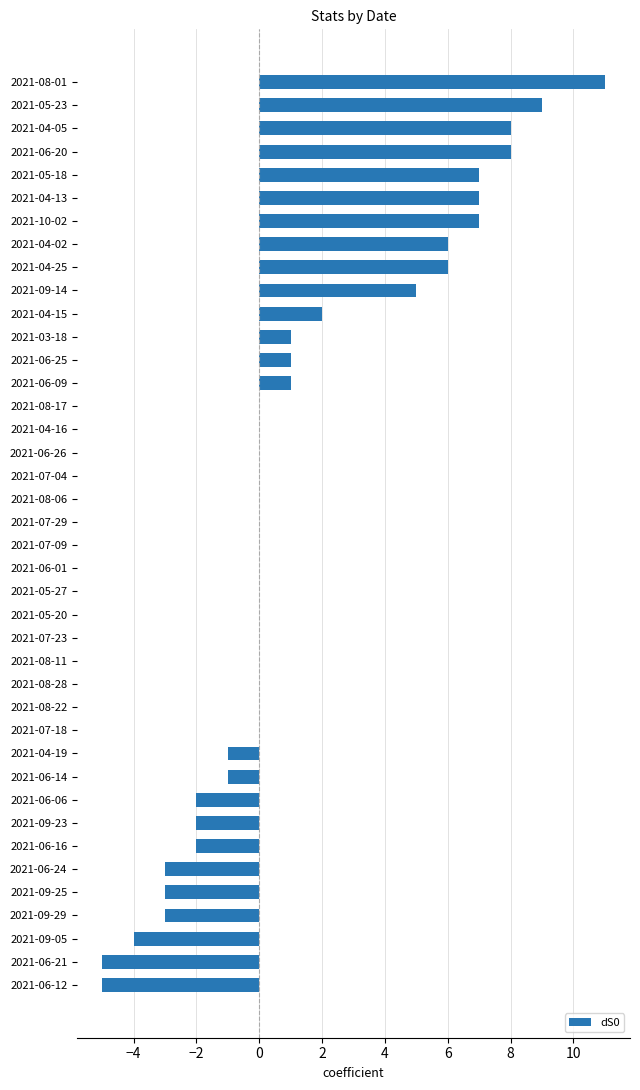

What is the maximum value shown in the chart?

11